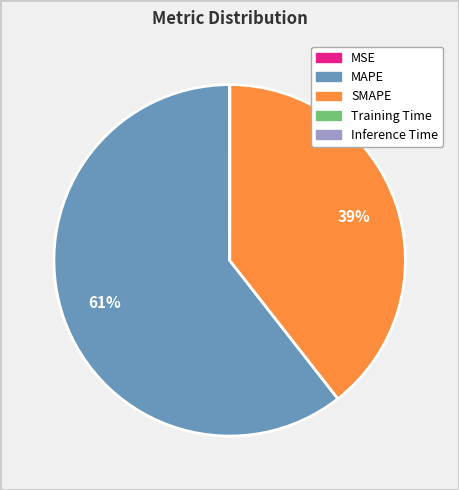

The SMAPE slice represents 27% of the pie. True or false?

False